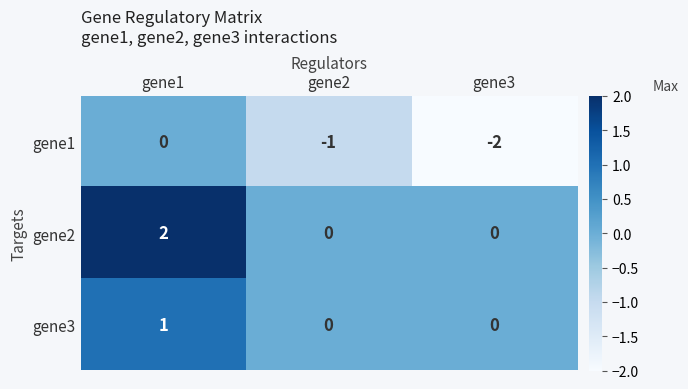

True or false: gene1 has a value of -1 at gene1.

False